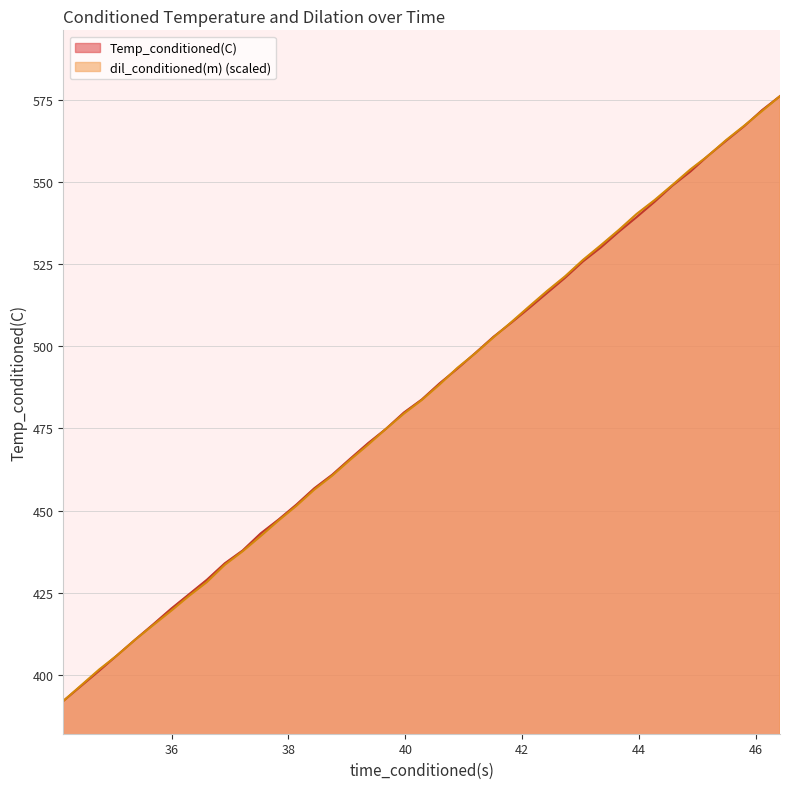

Reading left to right, list all the values displayed in this chart.

Temp_conditioned(C): 34.14977646=392.2	34.76288223=401.3	35.0697937=406.0	35.37563324=410.8	35.68252563=415.4	35.99389267=420.2	36.29545593=424.5	36.60300446=429.0	36.90966415=434.0	37.21633911=437.9	37.52301025=443.0	37.82963181=447.3	38.13641739=451.8	38.44226074=456.8	38.74817657=460.9	39.05582809=465.8	39.36265564=470.5	39.66938019=474.9	39.97600937=479.8	40.28259659=483.8	40.5882988=488.7	40.89543152=493.2	41.20309448=498.0	41.50973129=502.9	41.81522369=507.1	42.12171173=511.6	42.42842102=516.2	42.73505402=520.8	43.04269409=525.8	43.34847641=530.0	43.65610123=534.8	43.96136856=539.3	44.26901245=543.9	44.57500076=548.8	44.88277435=553.1	45.18851089=558.0	45.49607468=562.5	45.80180359=566.9	46.10934448=571.8	46.41506577=576.0
dil_conditioned(m): 34.14977646=392.2	34.76288223=401.7	35.0697937=406.0	35.37563324=410.7	35.68252563=415.1	35.99389267=419.6	36.29545593=424.0	36.60300446=428.3	36.90966415=433.5	37.21633911=437.6	37.52301025=442.2	37.82963181=447.0	38.13641739=451.4	38.44226074=456.4	38.74817657=460.6	39.05582809=465.4	39.36265564=470.0	39.66938019=474.8	39.97600937=479.5	40.28259659=483.6	40.5882988=488.4	40.89543152=493.4	41.20309448=497.9	41.50973129=502.7	41.81522369=507.3	42.12171173=512.1	42.42842102=516.8	42.73505402=521.2	43.04269409=526.2	43.34847641=530.7	43.65610123=535.3	43.96136856=540.2	44.26901245=544.4	44.57500076=549.0	44.88277435=553.8	45.18851089=558.0	45.49607468=562.7	45.80180359=567.0	46.10934448=571.5	46.41506577=576.0